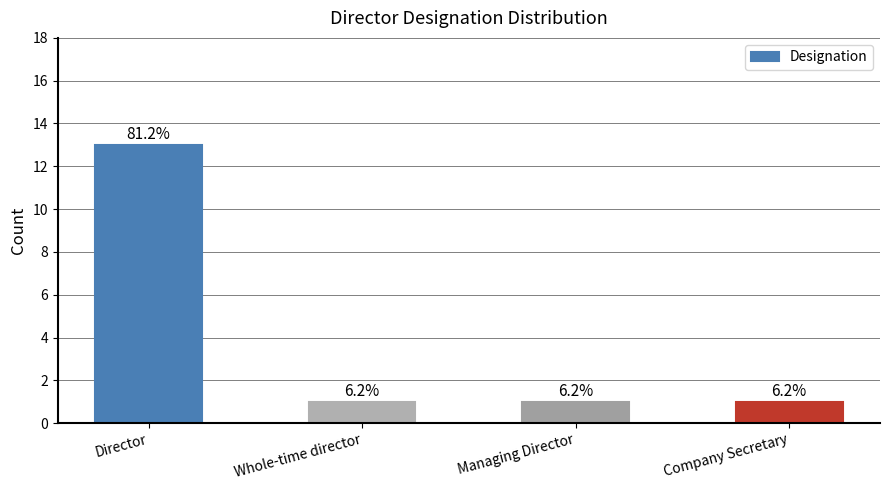

Which label corresponds to the largest value in the chart?

Director